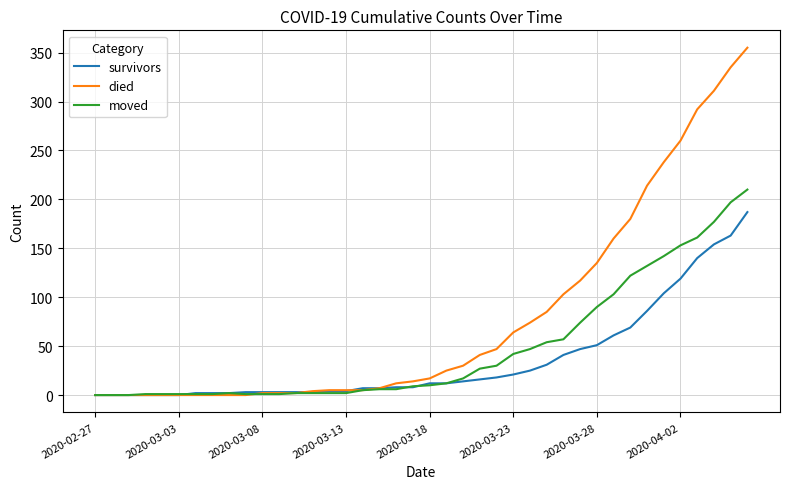

Which series has the largest range (max minus min)?

died